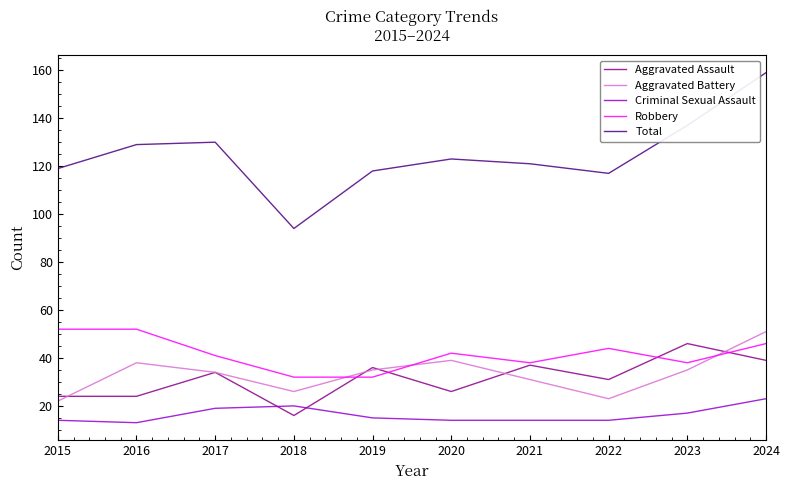

Is it true that Criminal Sexual Assault equals 3 at 2020?

False